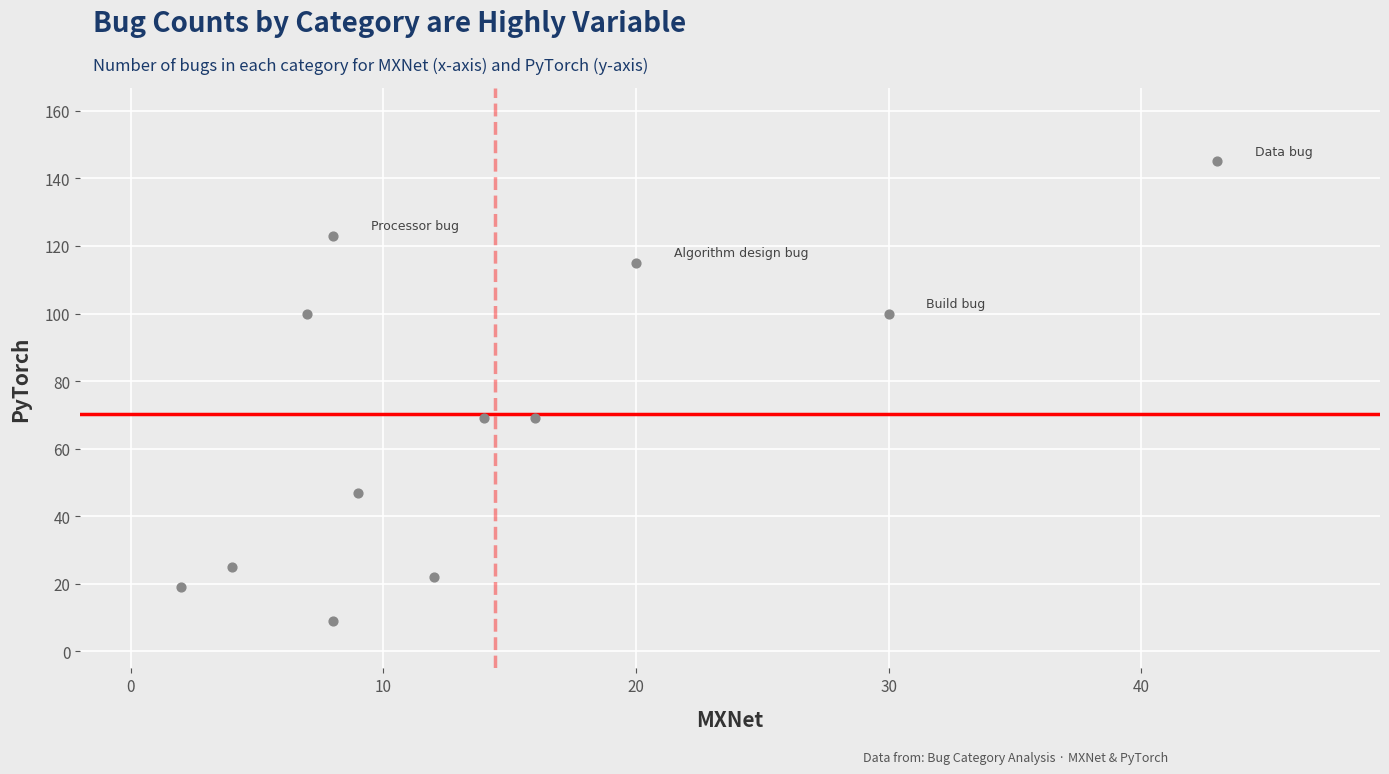

What is the average Y value?

70